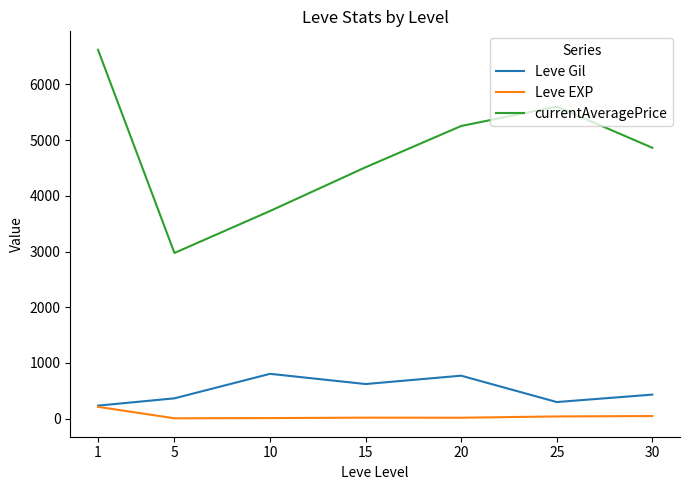

Where is currentAveragePrice nearest to the value 4798?

30